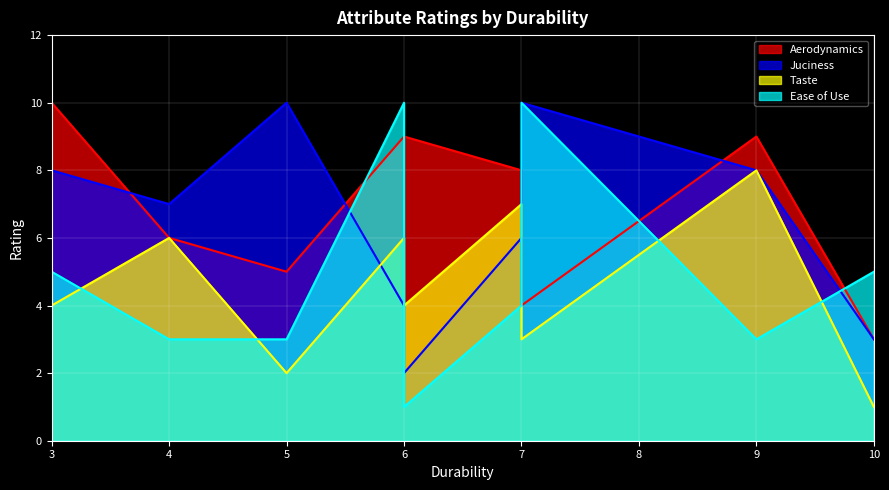

Rank the series by their maximum value, from lowest to highest.

Taste, Juciness, Aerodynamics, Ease of Use